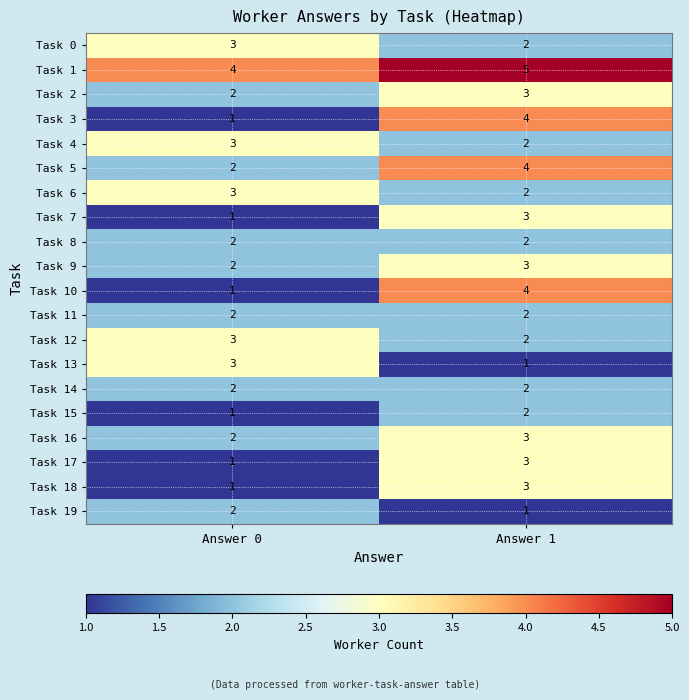

What is the sum of all Task 10 values?

5